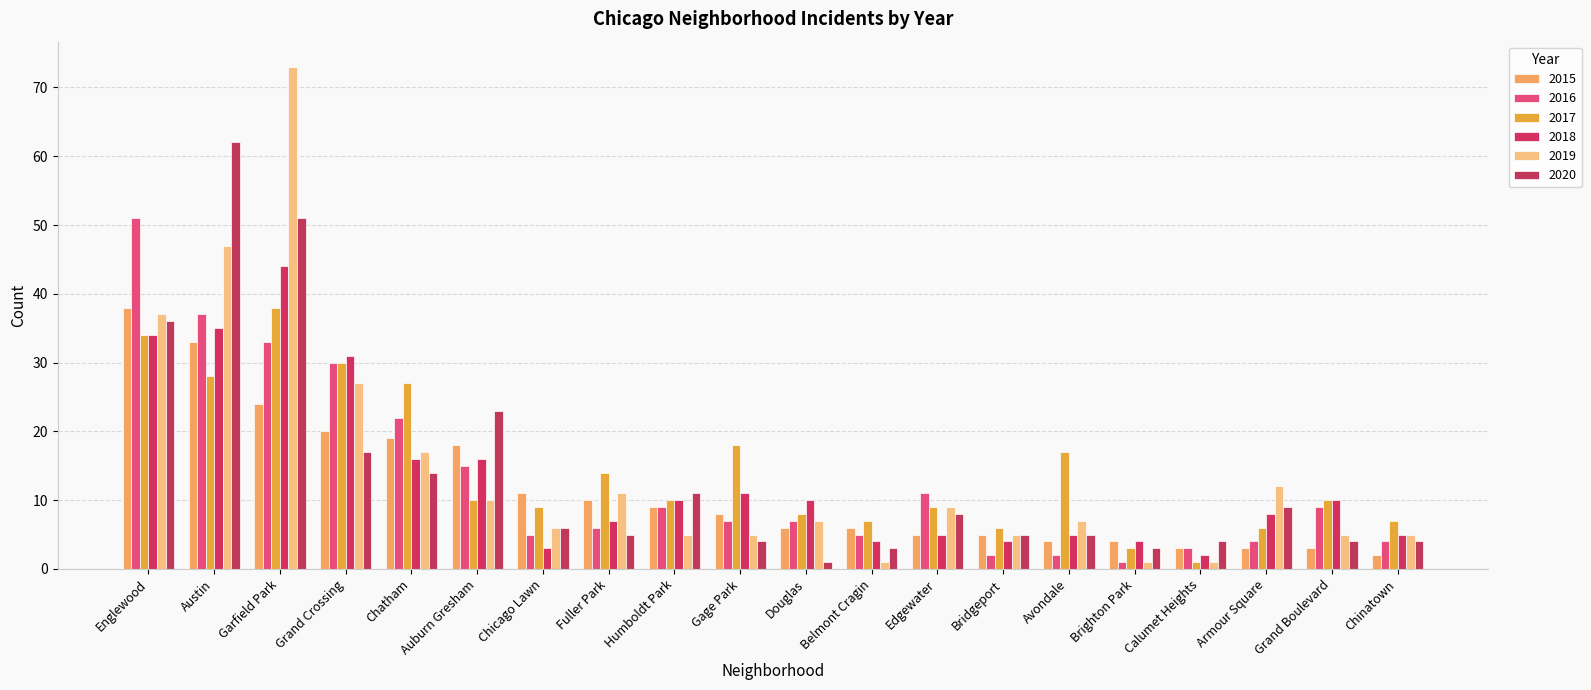

Does the chart contain any negative values?

No